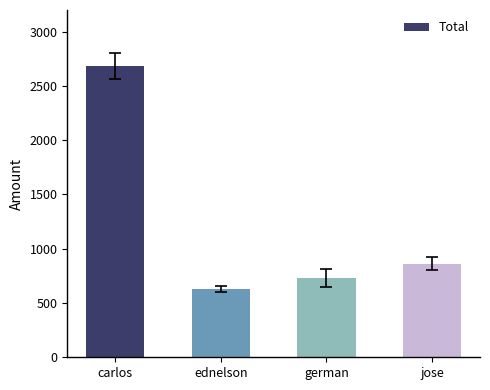

What is the label of the 4th bar from the right?

carlos